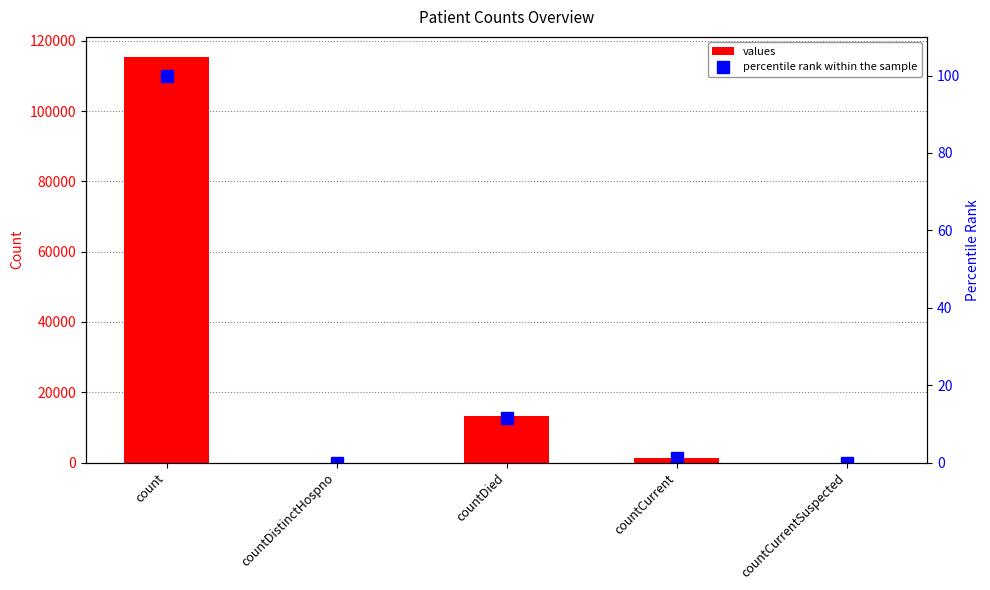

Rank the series by their maximum value, from highest to lowest.

values, percentile rank within the sample